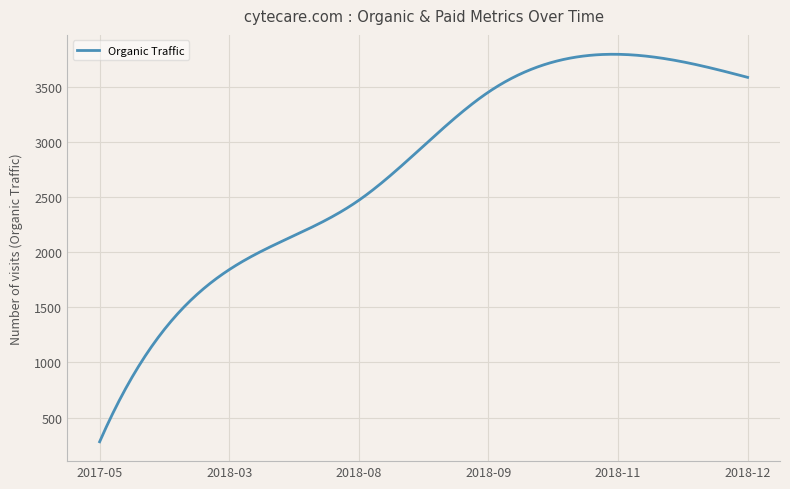

What is the smallest value displayed?

280.0